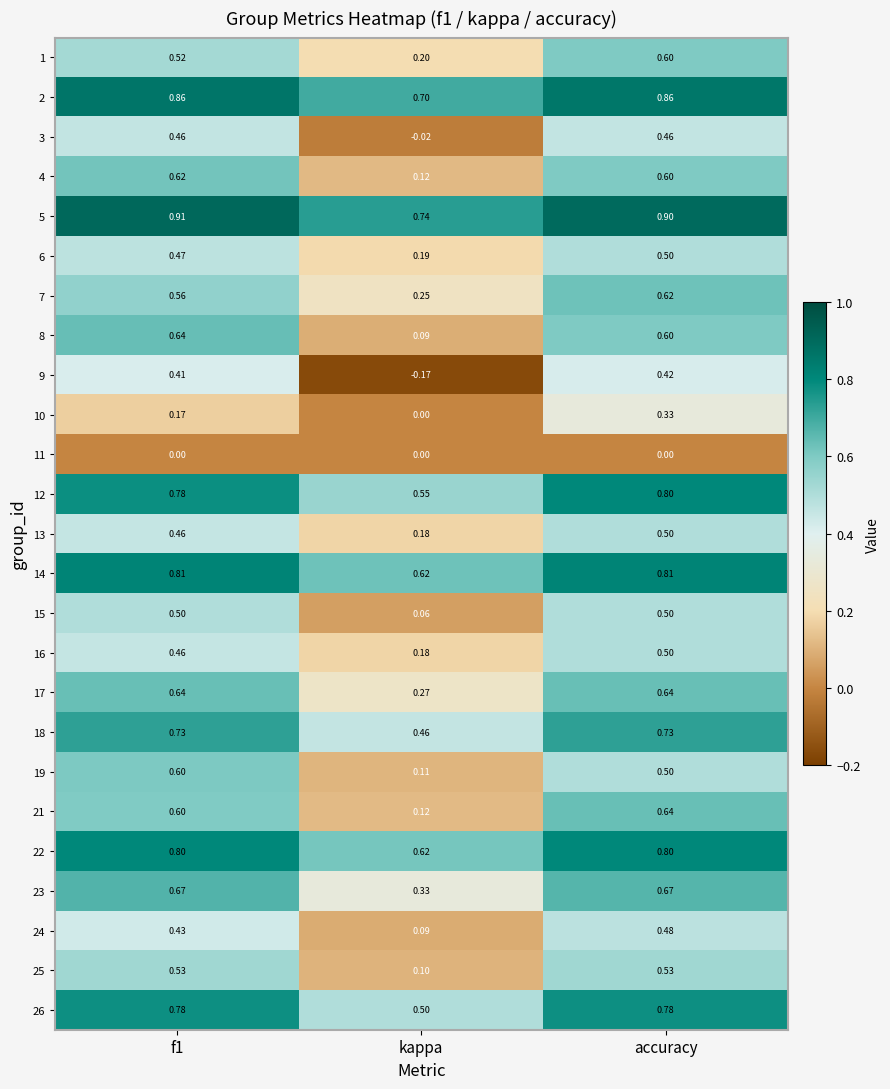

At how many categories does at least one series exceed 0?

3